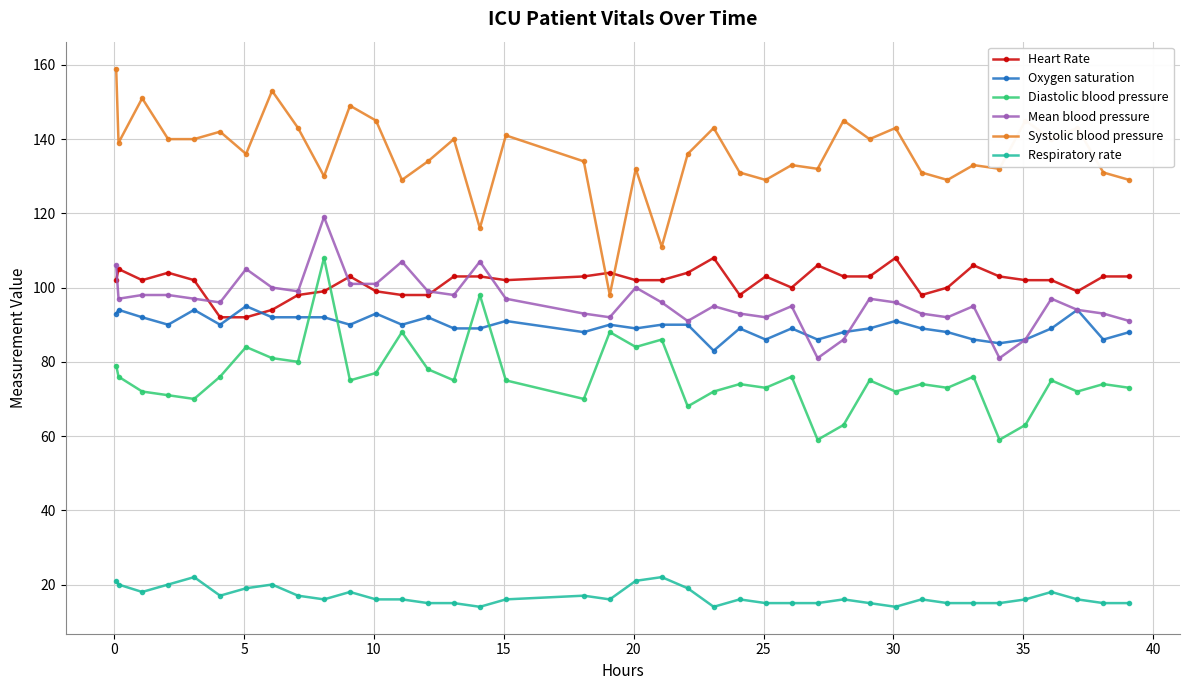

What is the maximum value for Respiratory rate?

22